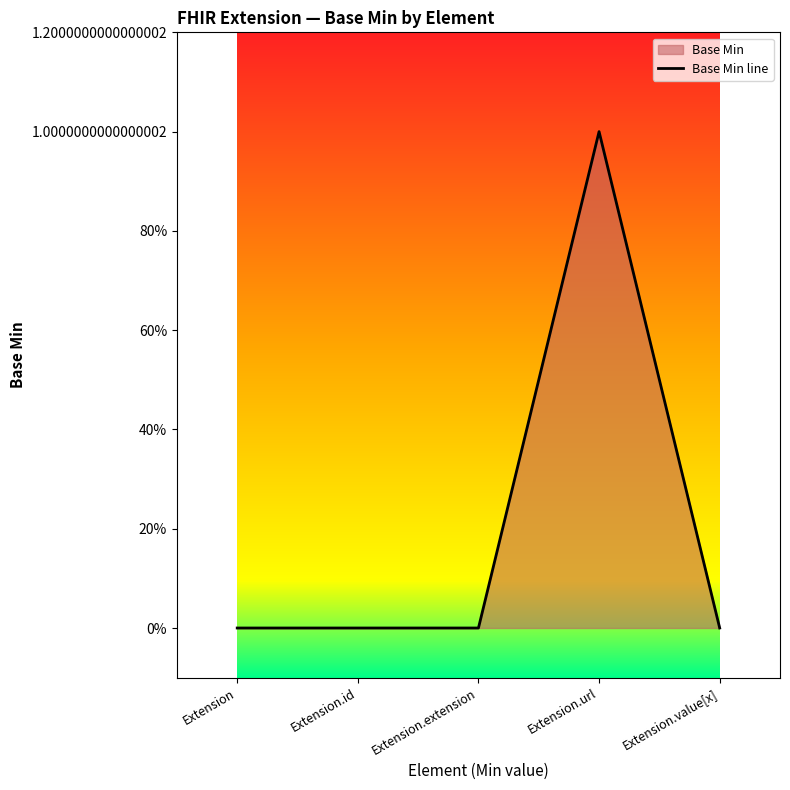

List the labels in order of value, largest first.

Extension.url, Extension, Extension.id, Extension.extension, Extension.value[x]